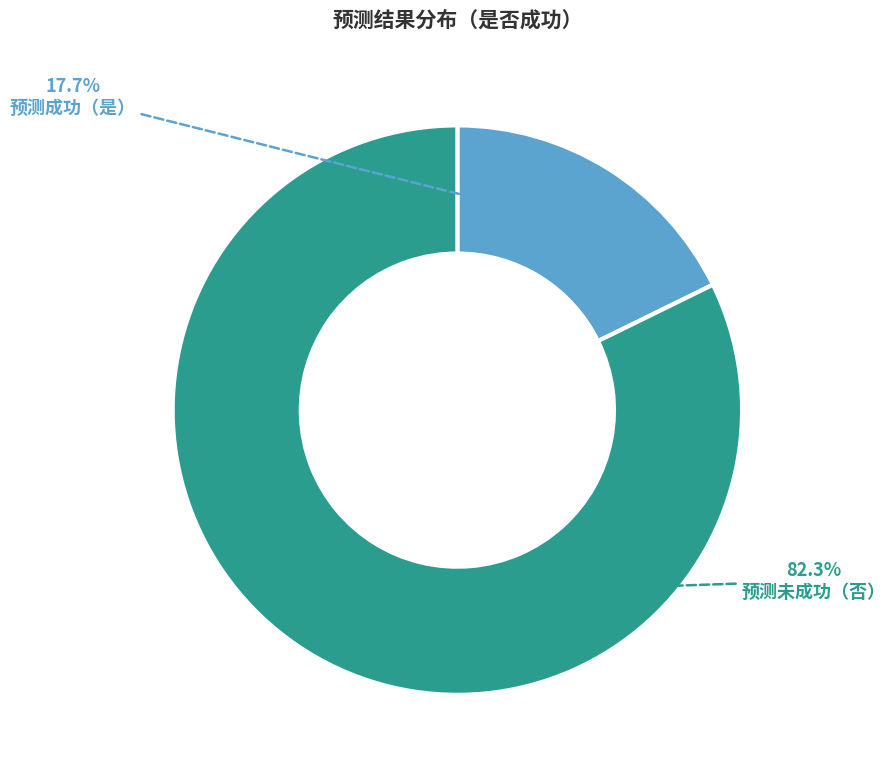

Is there any slice that represents more than half of the pie?

Yes